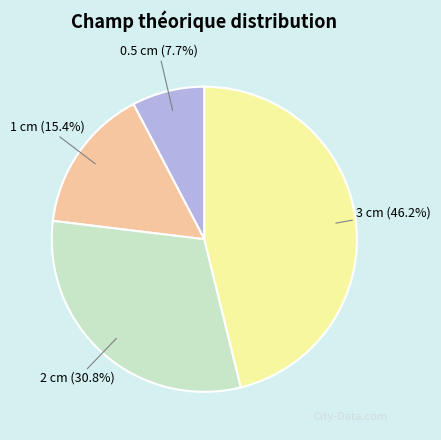

Does any single category account for the majority?

No